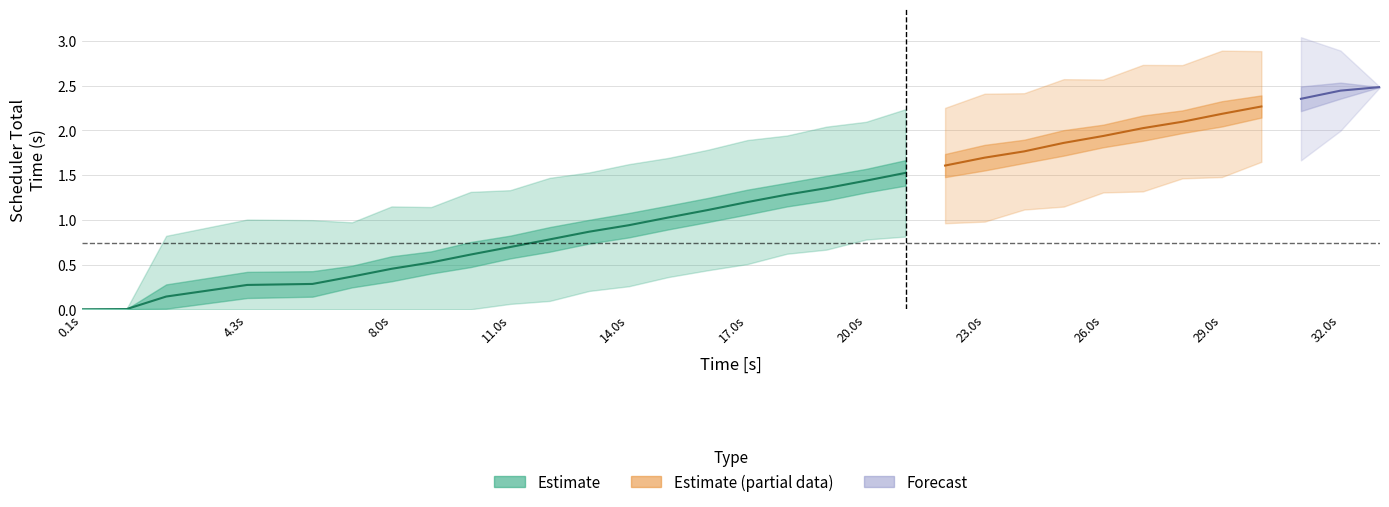

At which label is the value closest to 0?

0.1s